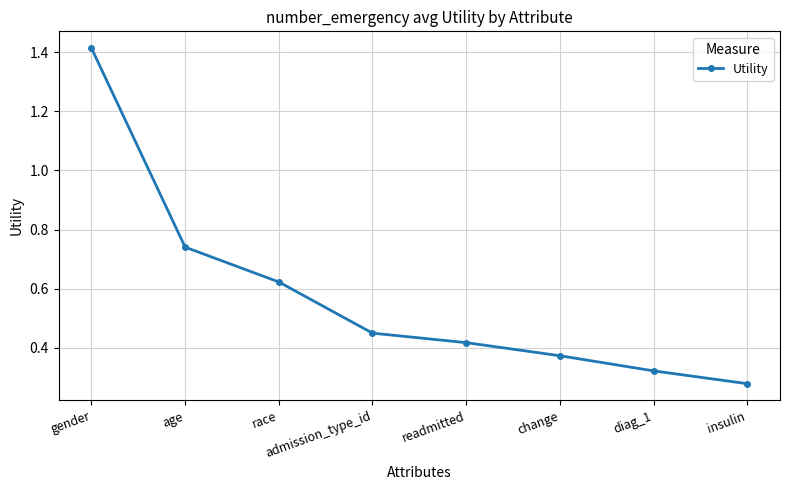

Does the chart display data point markers on the line(s)?

Yes